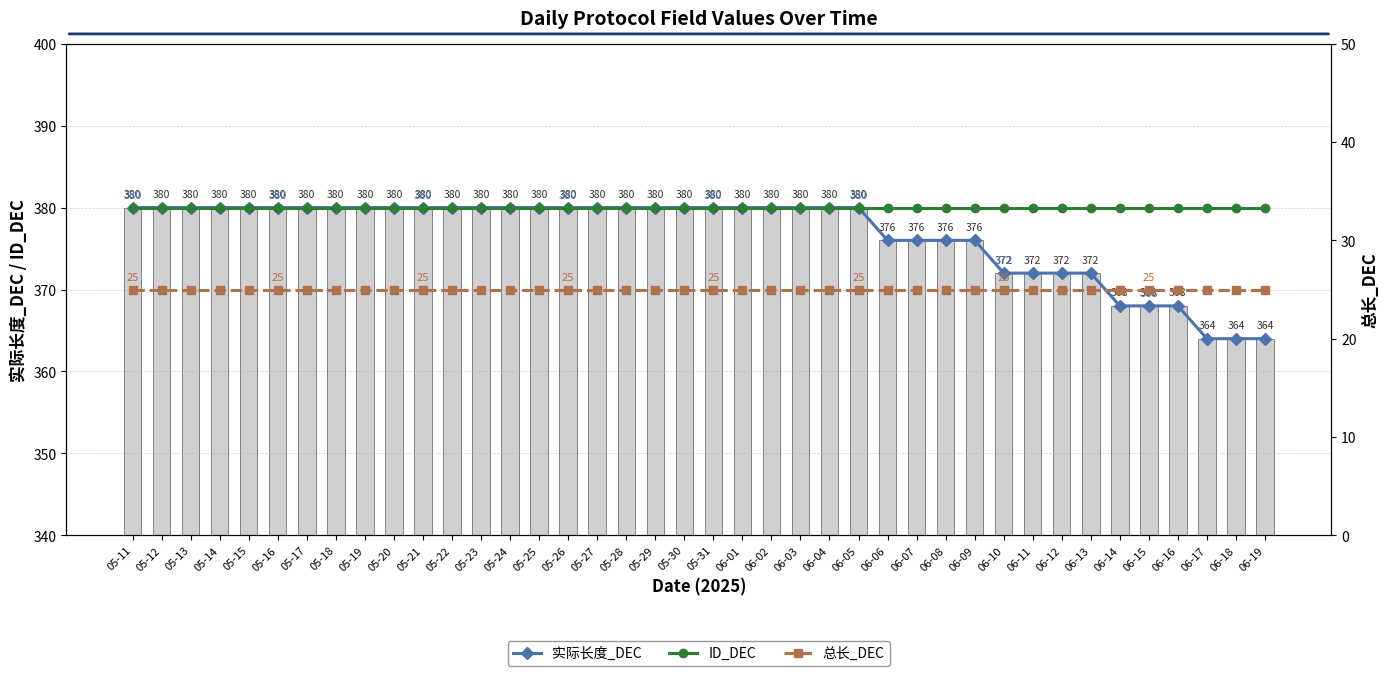

Between 06-07 and 06-01, which is larger?

06-01